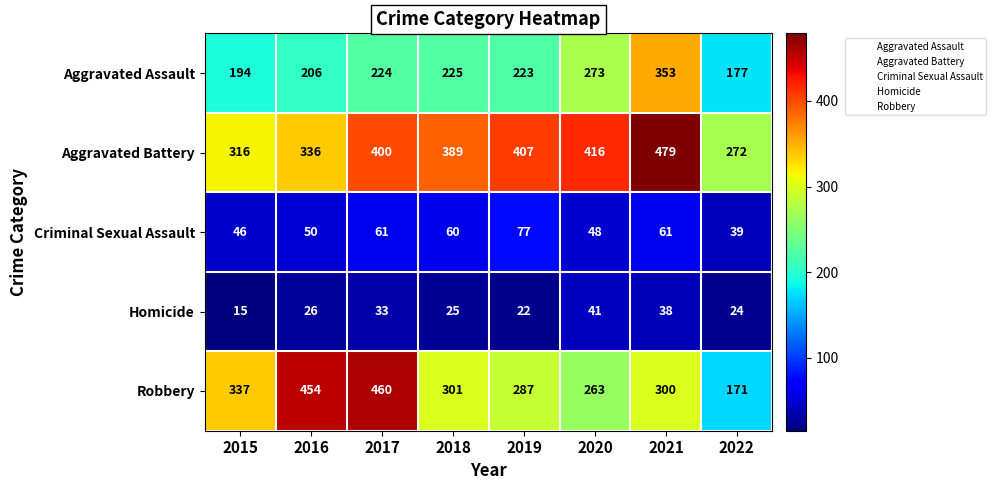

Is it true that Aggravated Battery equals 448 at 2015?

False